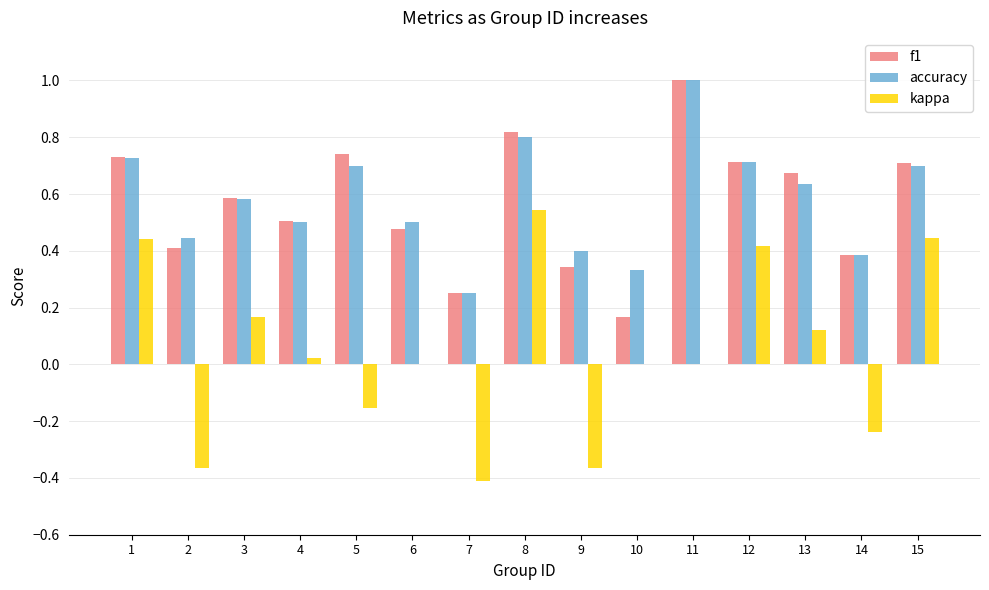

Which category has the highest value across all series?

11